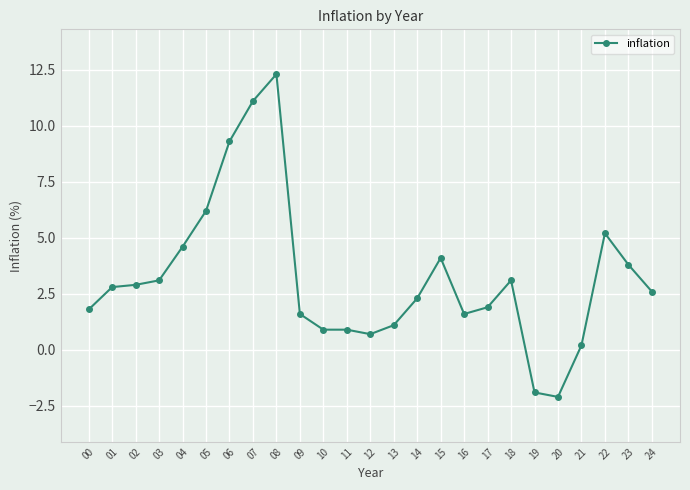

What is the greatest value displayed?

12.3